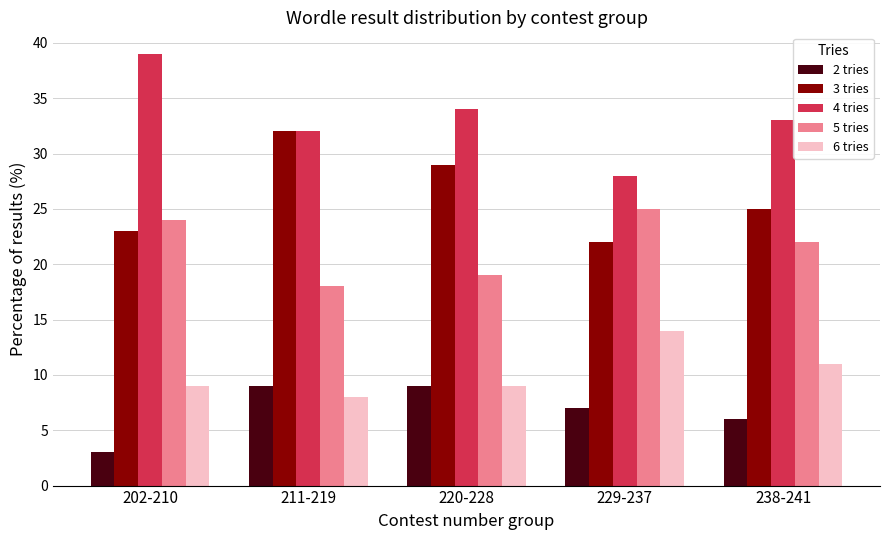

At which label is 4 tries closest to 33?

238-241